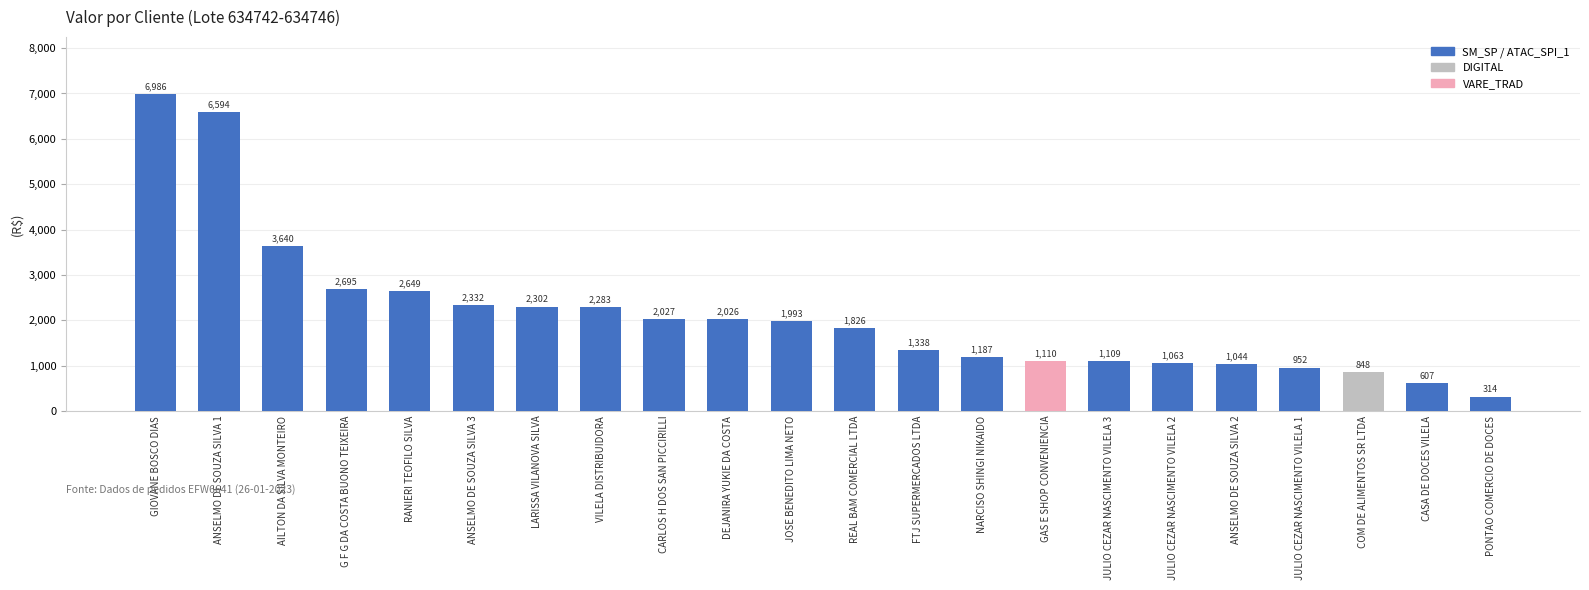

What is the label of the 8th bar from the right?

GAS E SHOP CONVENIENCIA